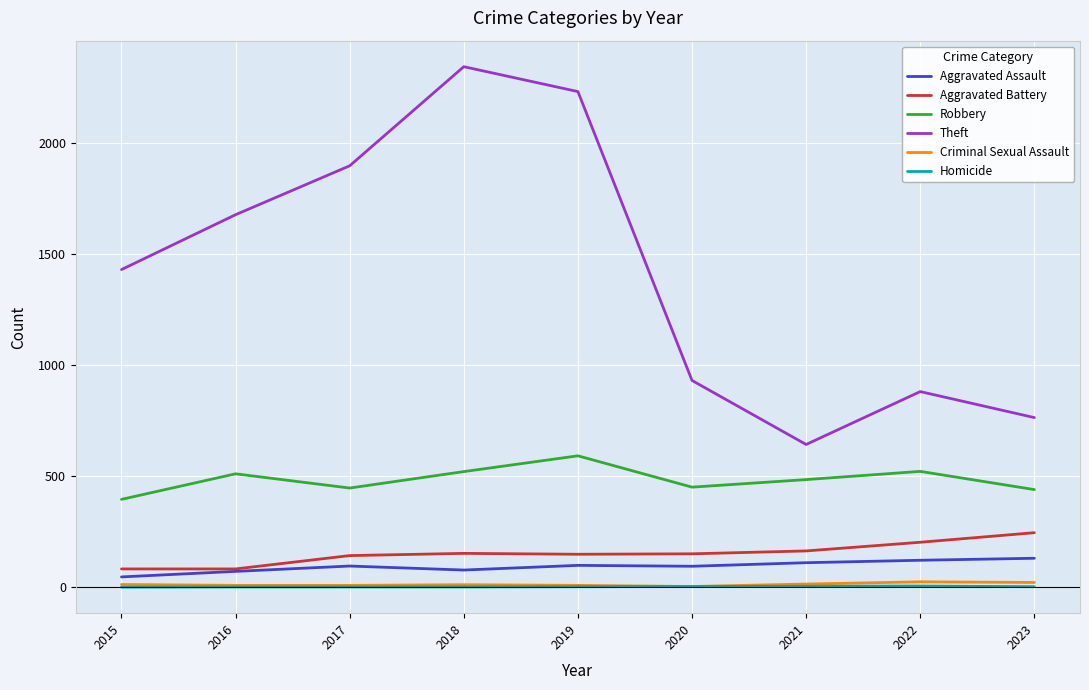

How many categories are shown in the chart?

9